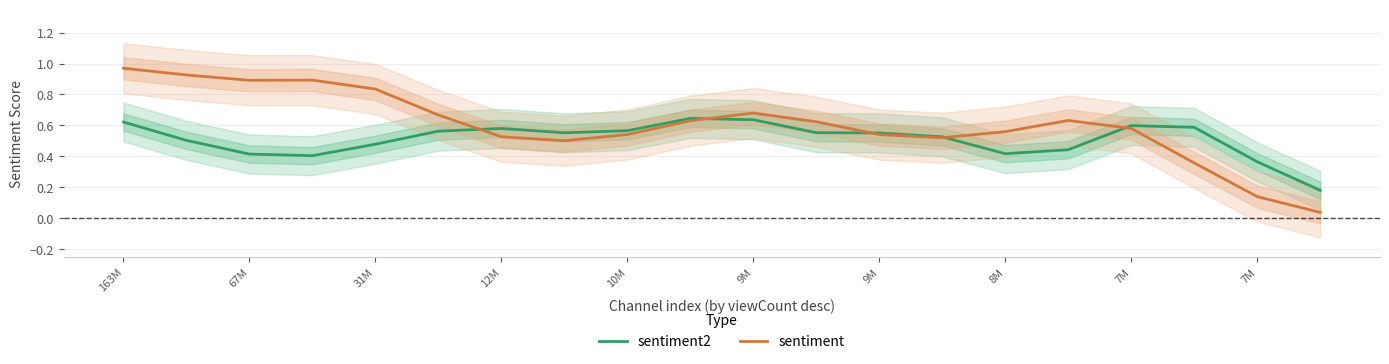

Which series has the largest total across all categories?

sentiment